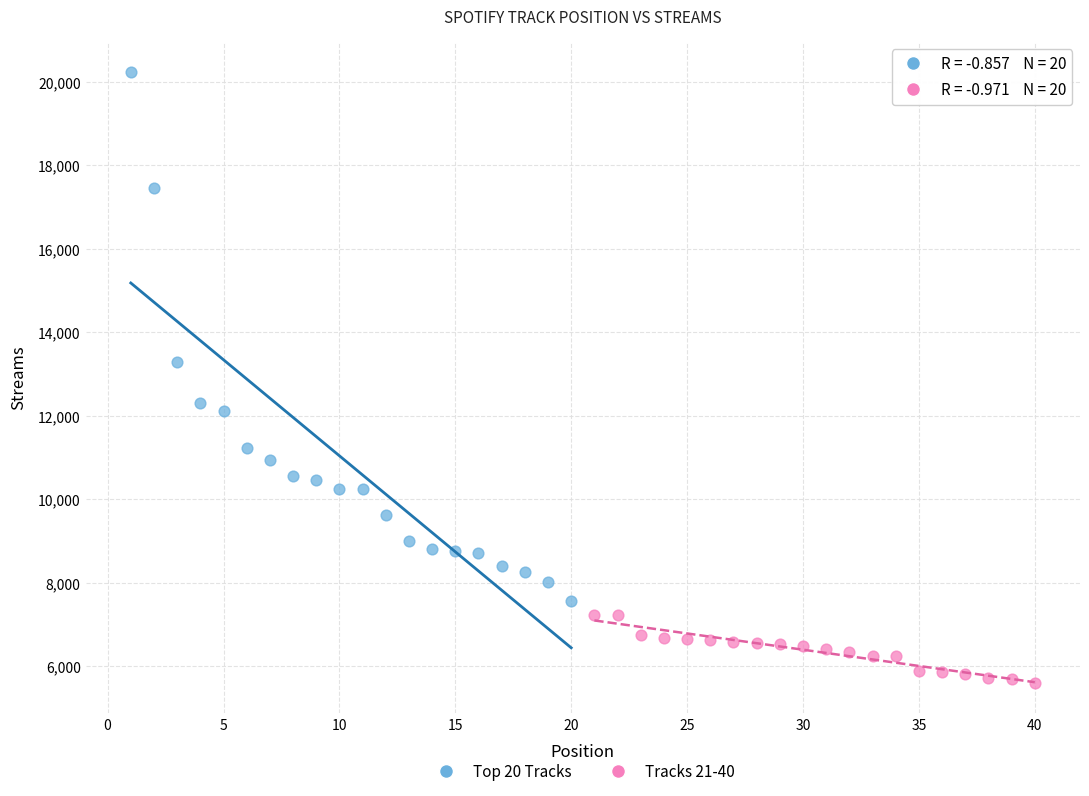

Which series has the largest Y range (max minus min)?

Top 20 Tracks